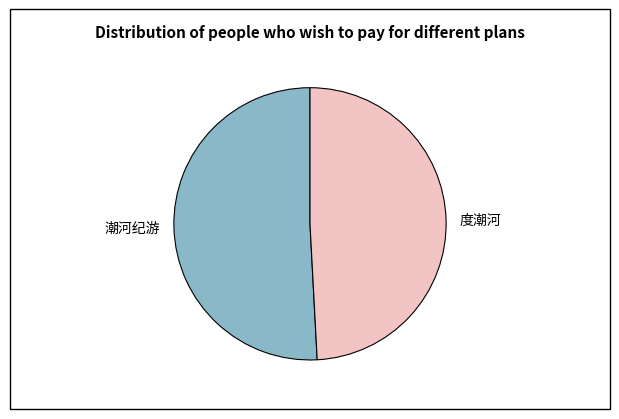

Which slice is the largest?

潮河纪游